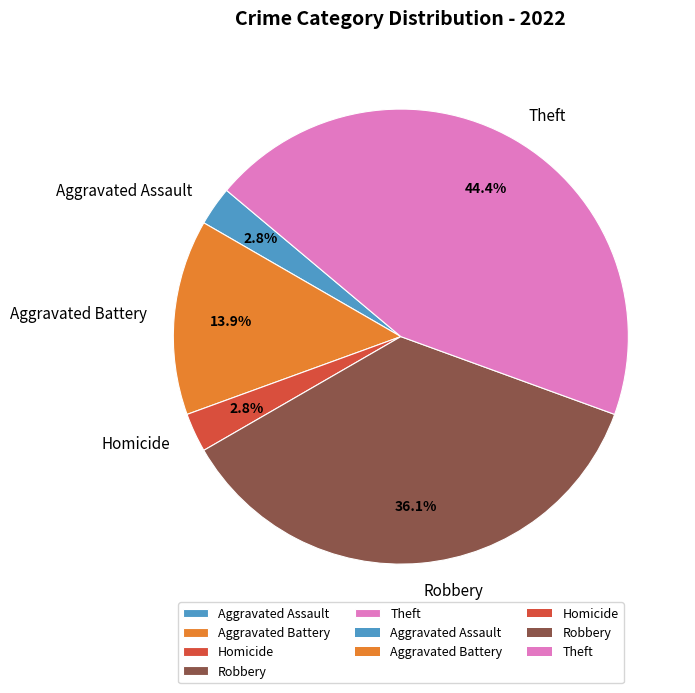

Does any single category account for the majority?

No